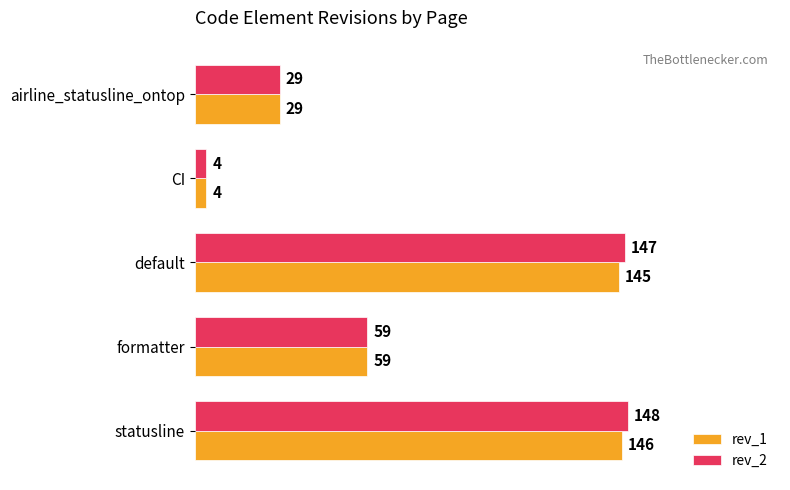

What is the difference between the maximum and second lowest values in the rev_1 series?

117